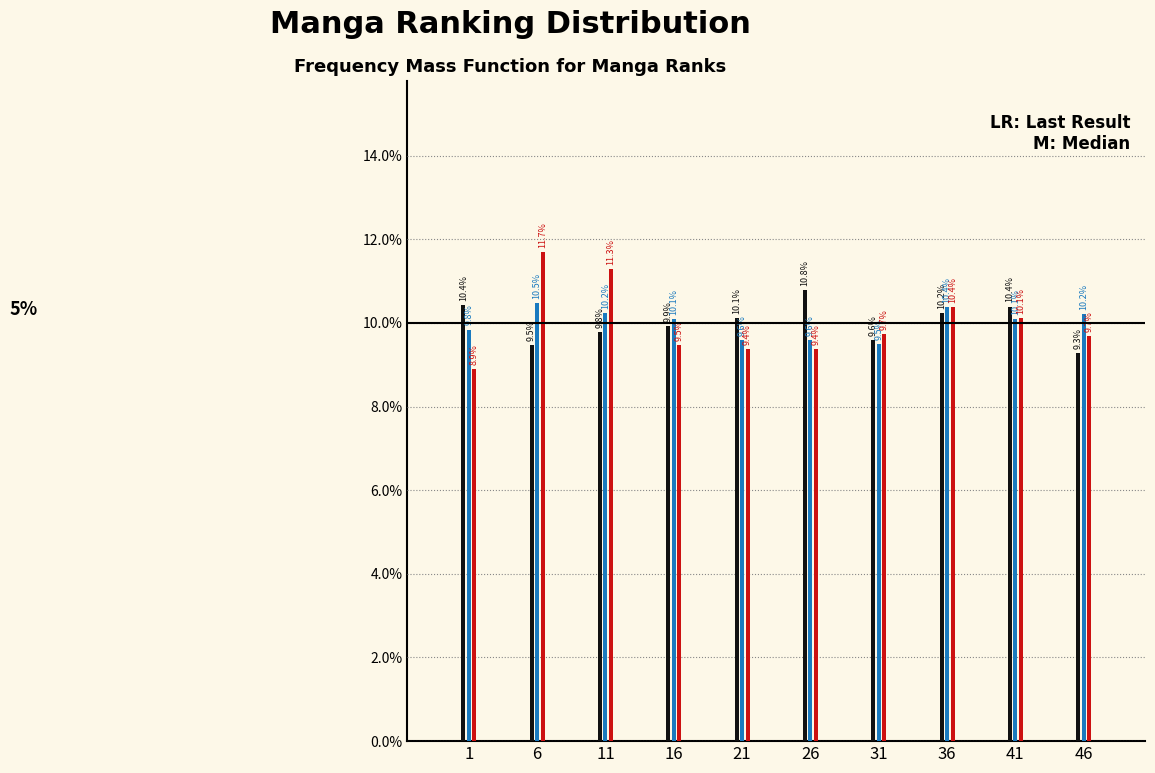

Are the bars horizontal?

No